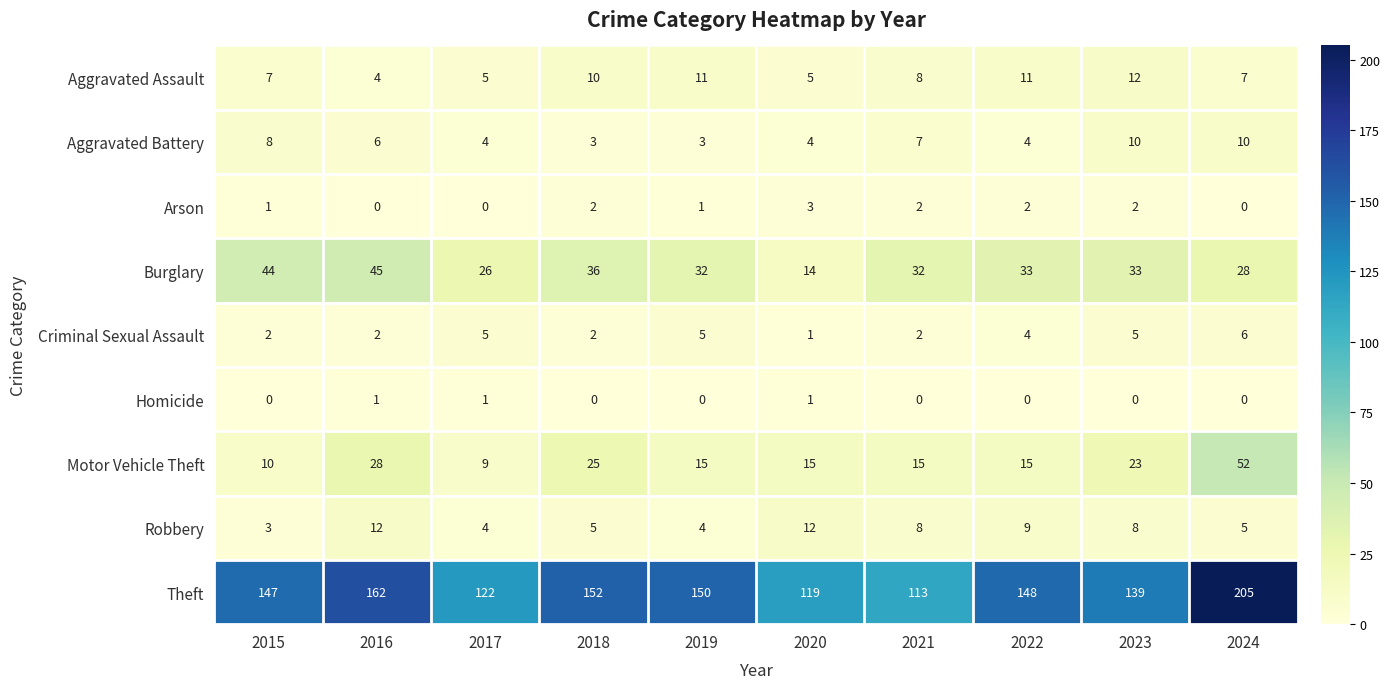

What is the total value across all series at 2016?

260